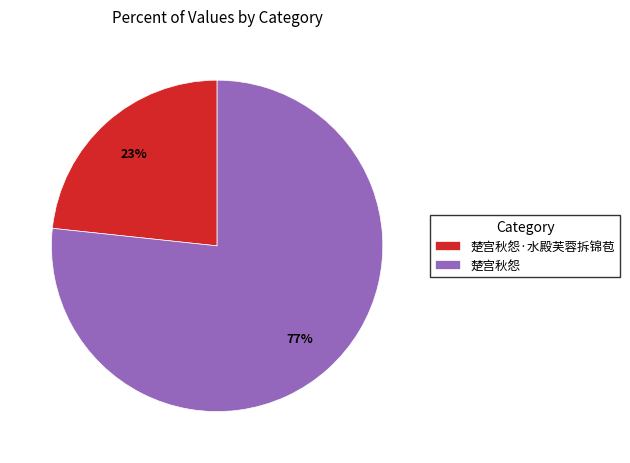

Which slice is the smallest?

楚宫秋怨·水殿芙蓉拆锦苞